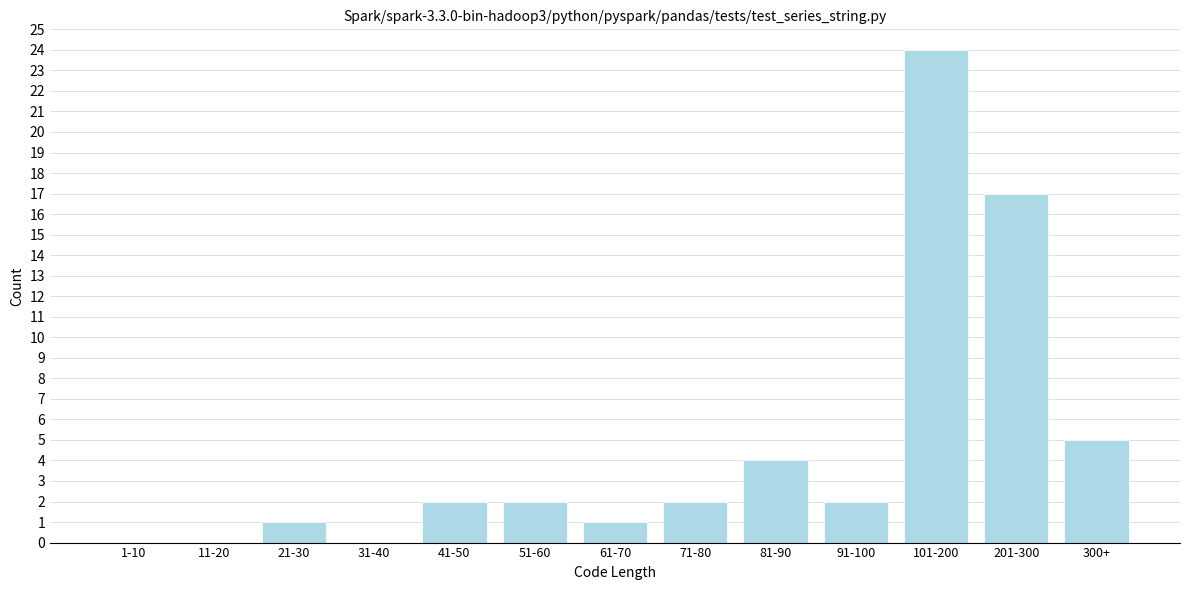

Reading left to right, transcribe all the data shown in this chart.

1-10=0	11-20=0	21-30=1	31-40=0	41-50=2	51-60=2	61-70=1	71-80=2	81-90=4	91-100=2	101-200=24	201-300=17	300+=5